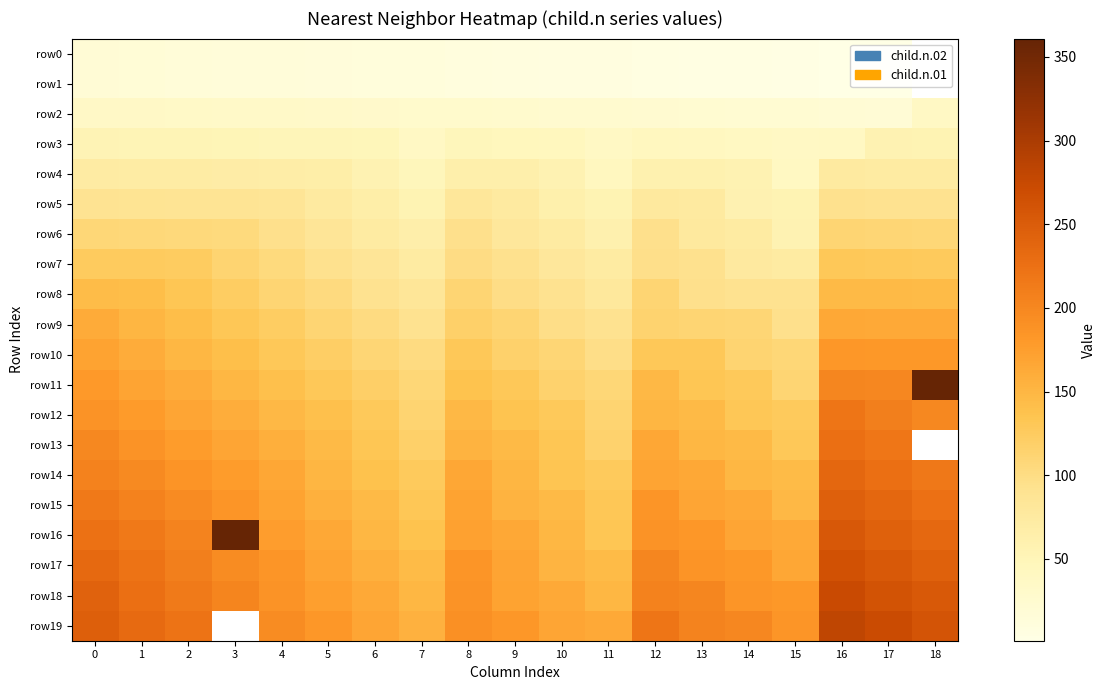

What is the difference between the second highest and minimum values in the row10 series?

85.0